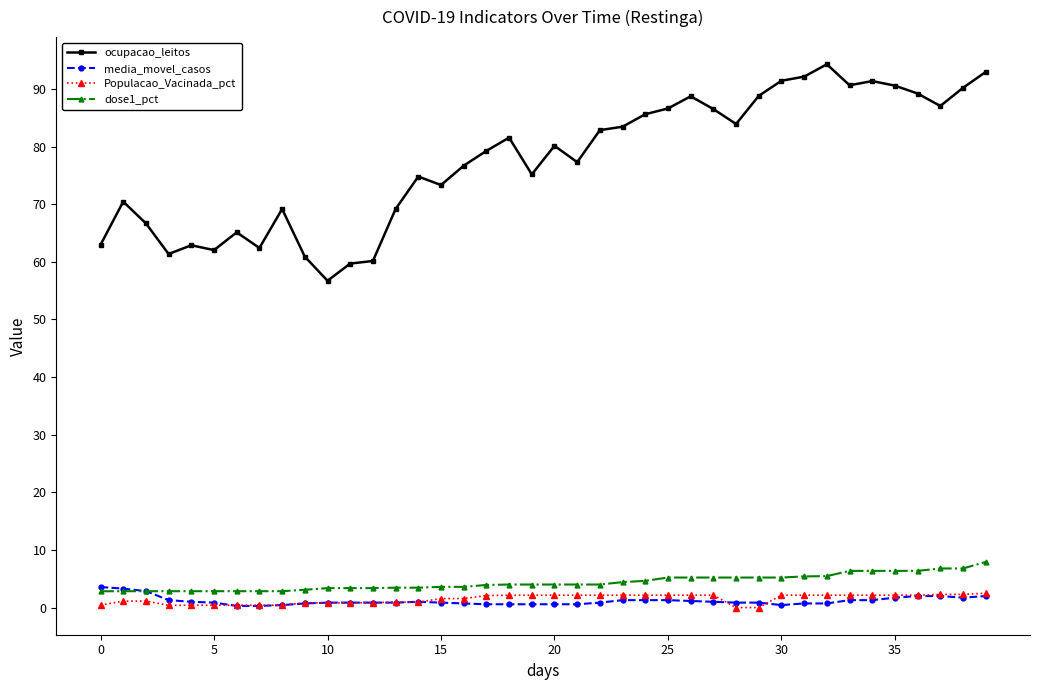

True or false: ocupacao_leitos has more than 1 interior local peaks.

True